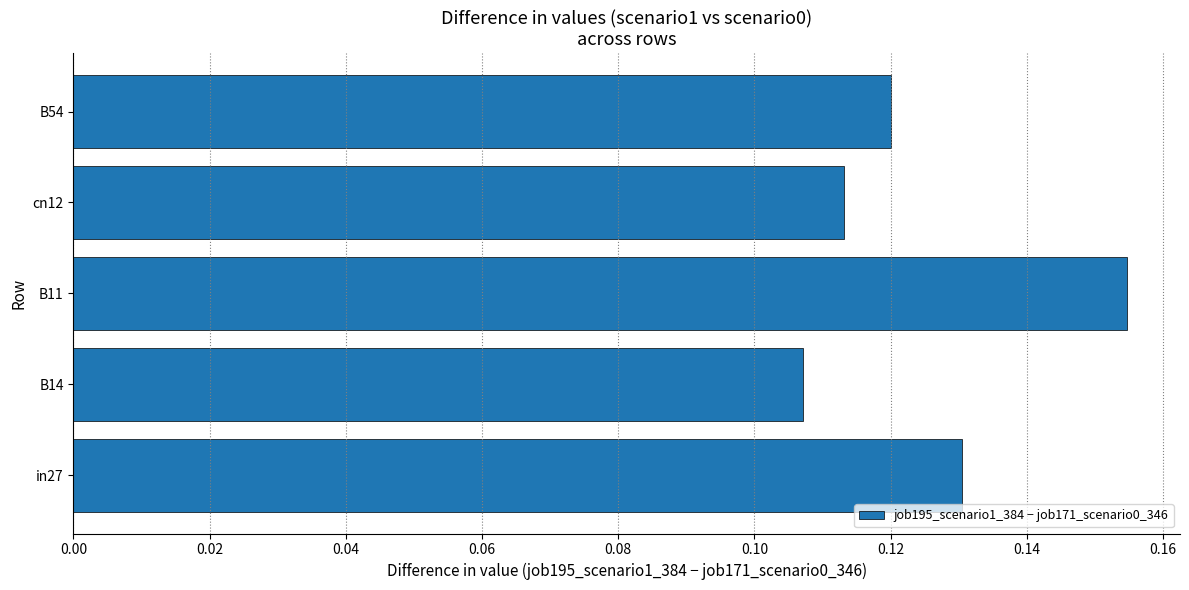

Which has a higher value, in27 or B54?

in27